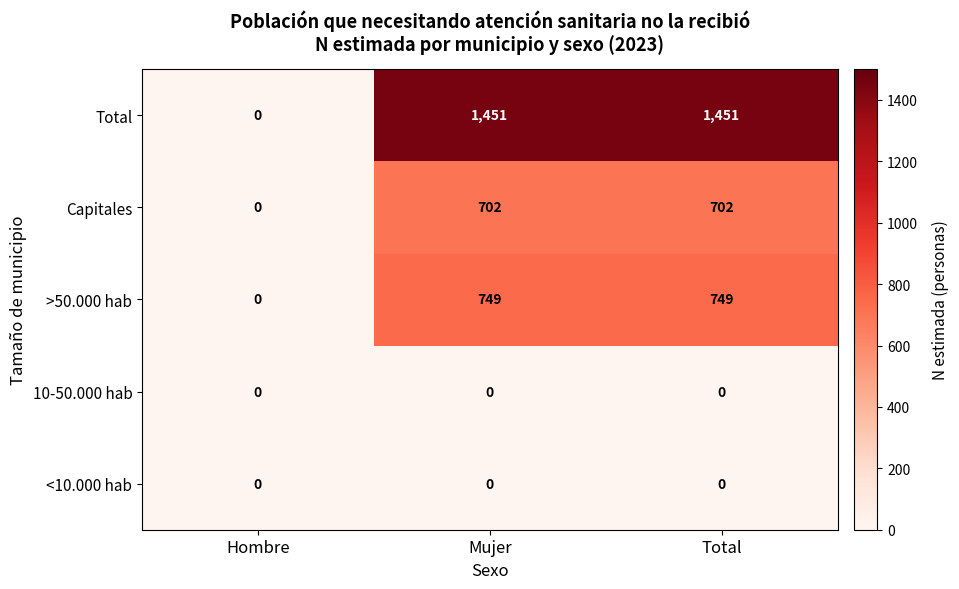

What is the sum of the >50.000 hab values at Hombre and Mujer?

749